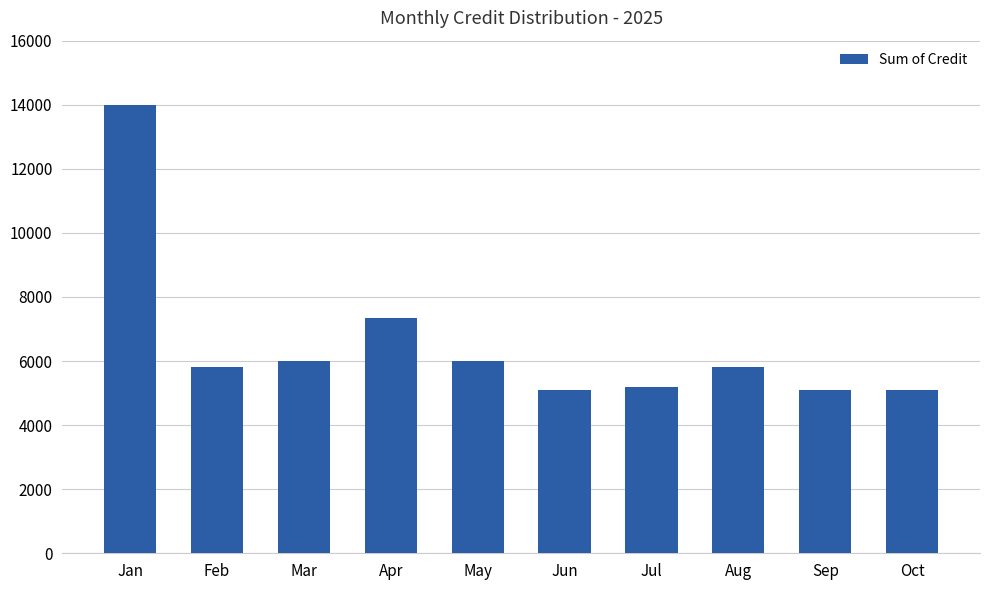

Does the chart contain stacked bars?

No